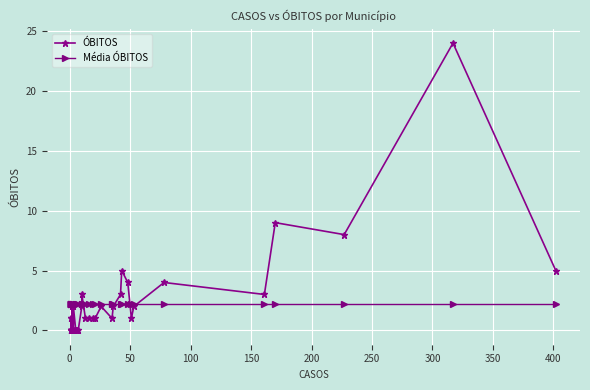

What are all the series names shown in the legend?

ÓBITOS, Média ÓBITOS